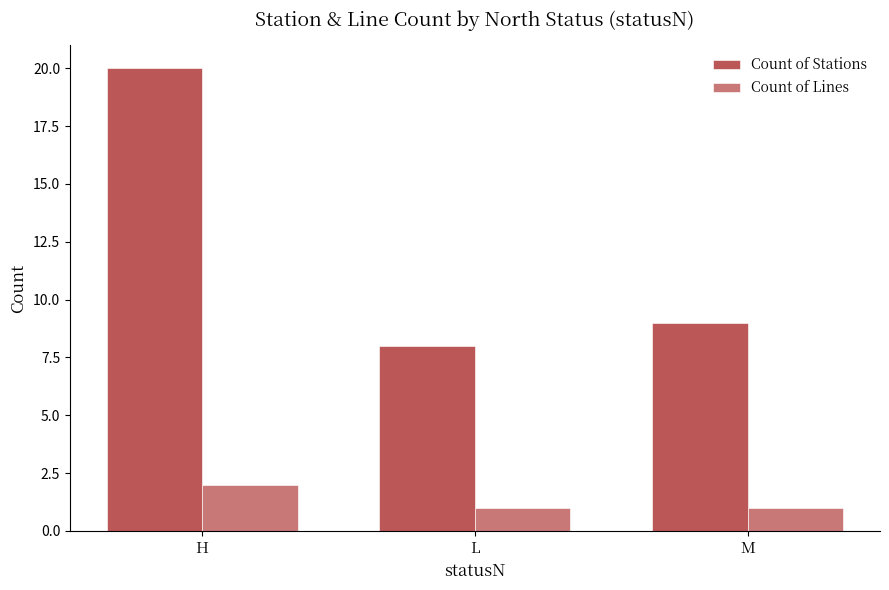

Rank the series by their maximum value, from highest to lowest.

Count of Stations, Count of Lines